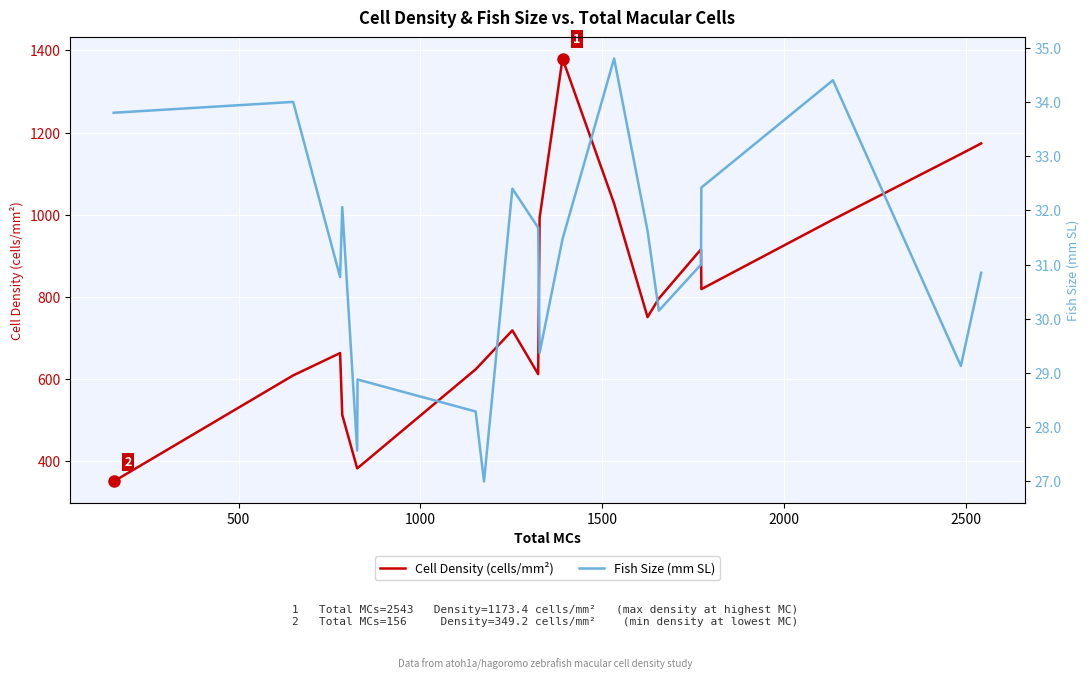

What is the lowest value of the Cell Density (cells/mm²) series?

349.2